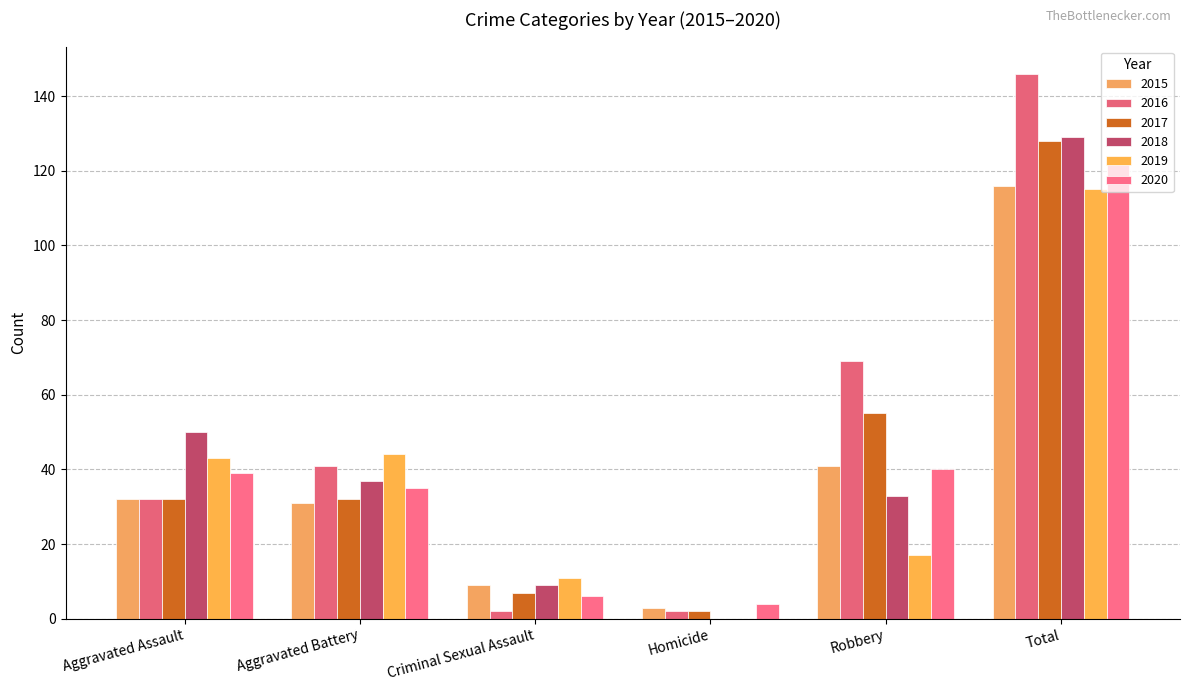

Which series has the largest range (max minus min)?

2016